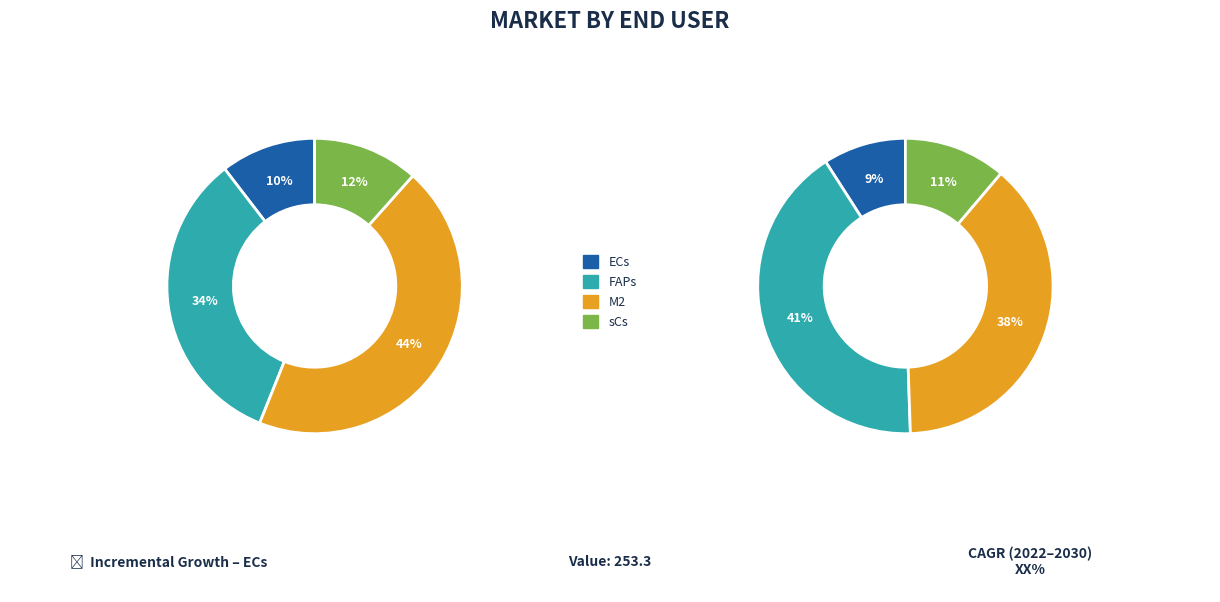

Count the number of slices in the pie.

4